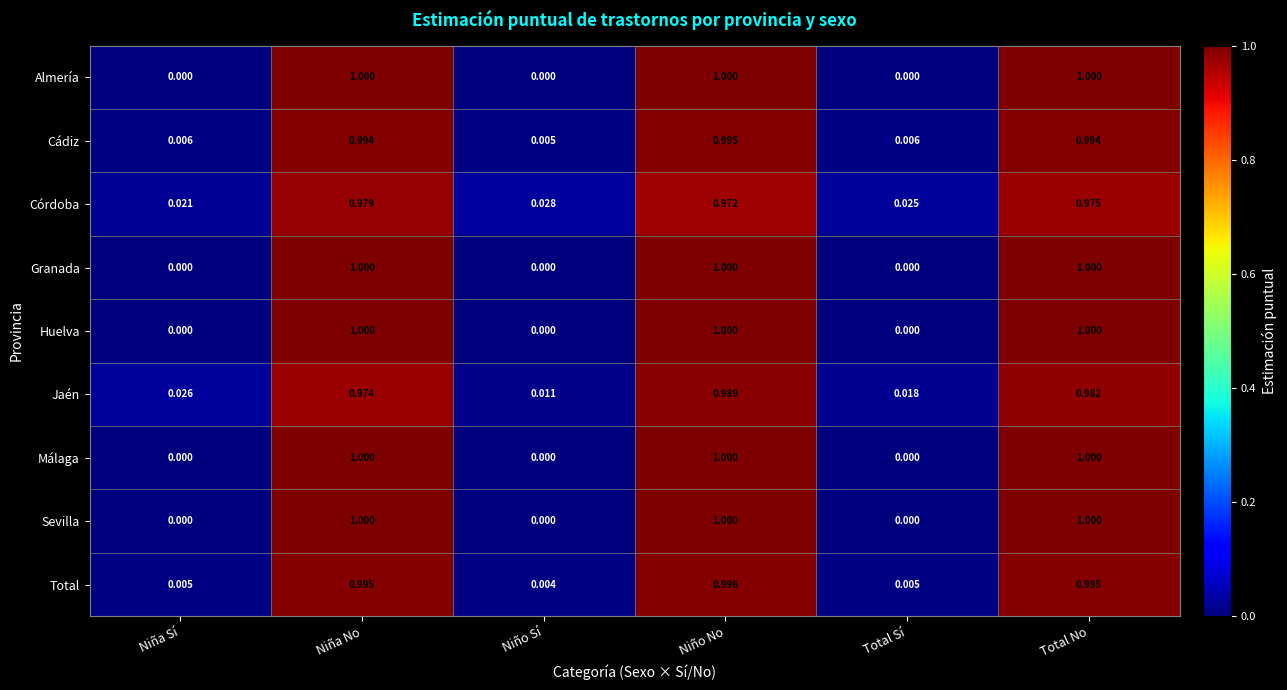

At how many categories does at least one series exceed 0?

6